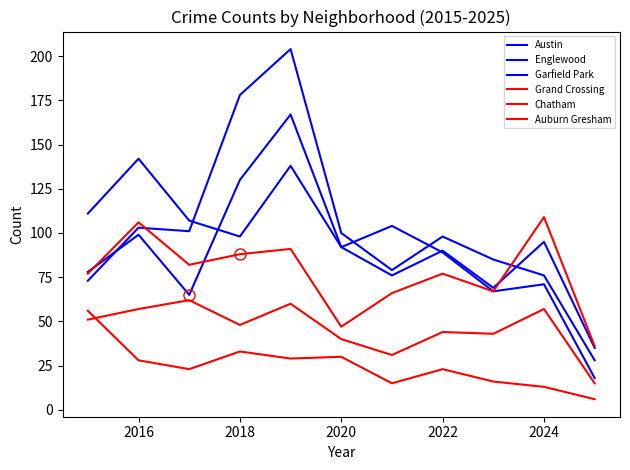

Rank the series by their maximum value, from lowest to highest.

Auburn Gresham, Chatham, Grand Crossing, Englewood, Austin, Garfield Park